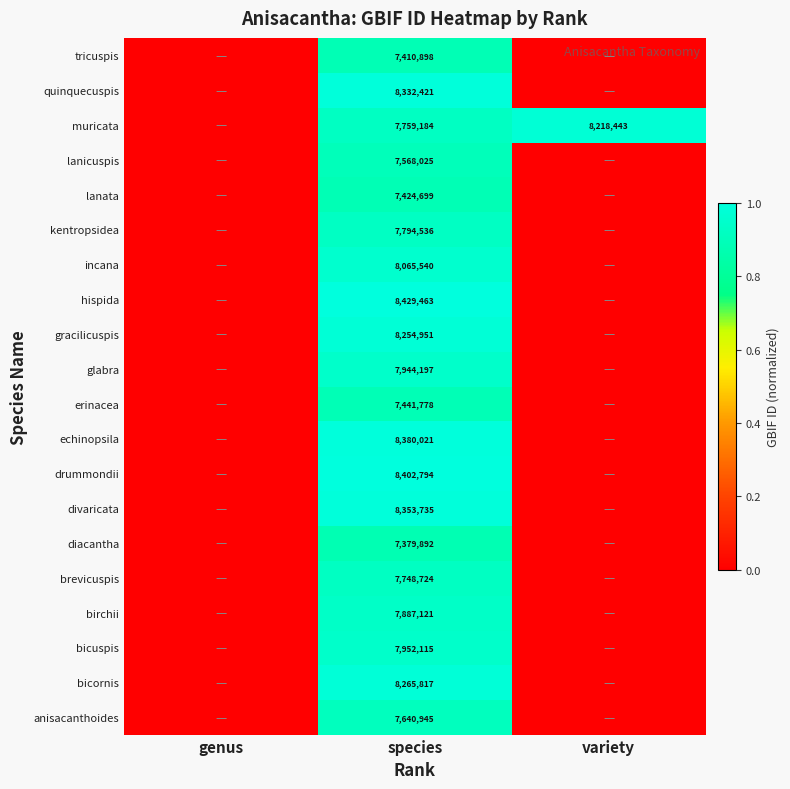

What is the total value across all series at species?

158436856